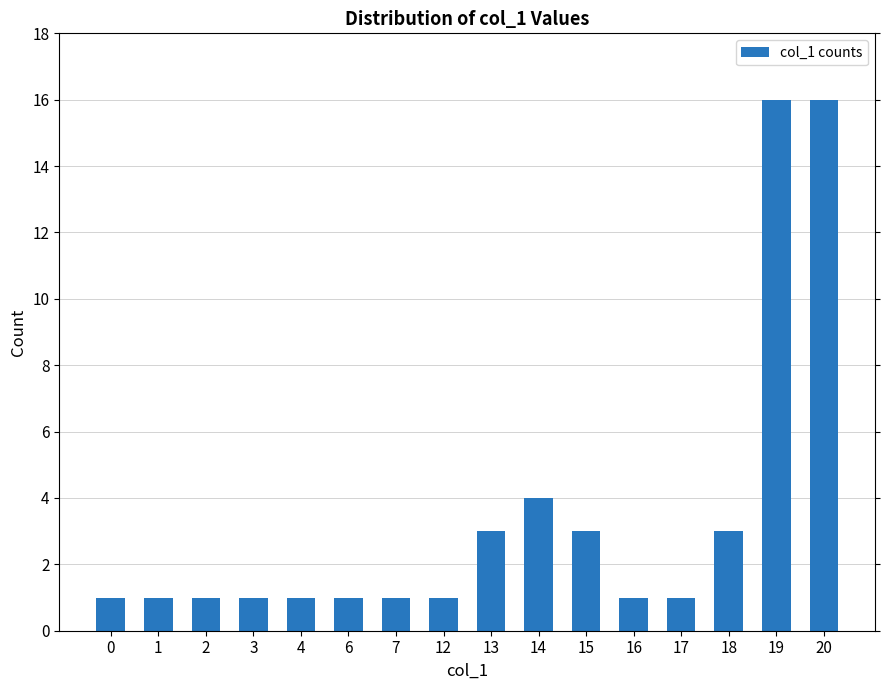

What is the ratio of the value at 17 to the value at 12?

1.0